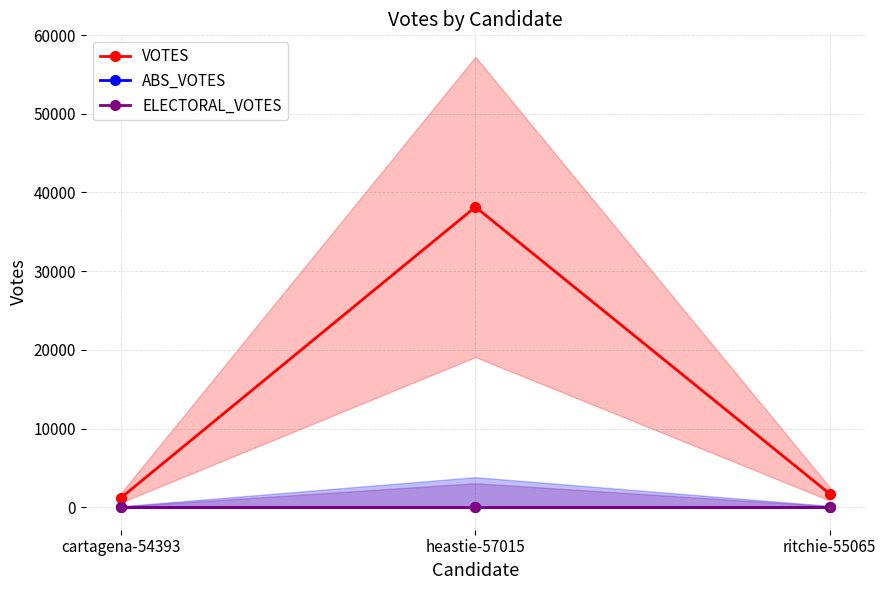

Which has a higher value, heastie-57015 or ritchie-55065?

heastie-57015